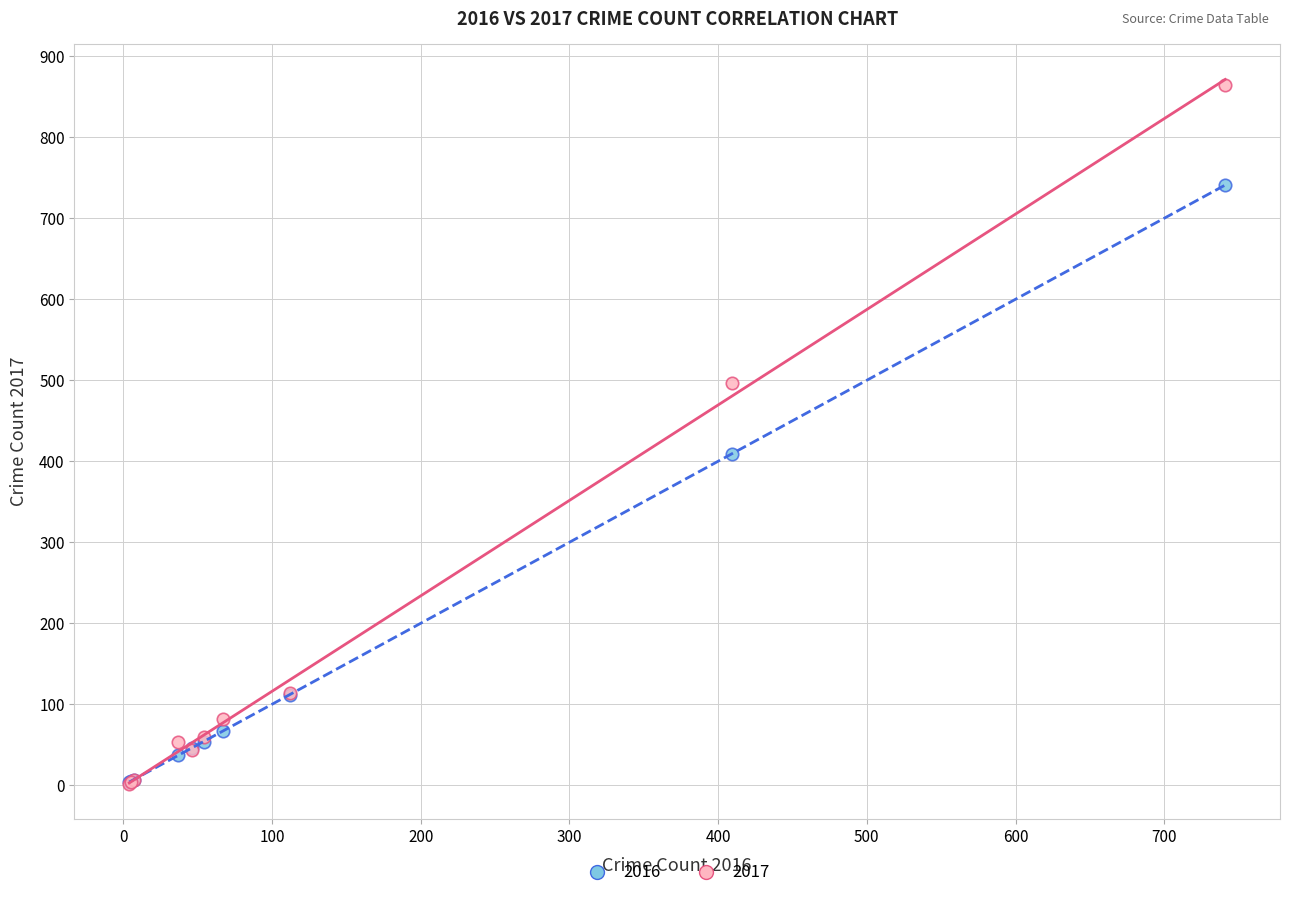

Across all series, what Y value is closest to 433?

409